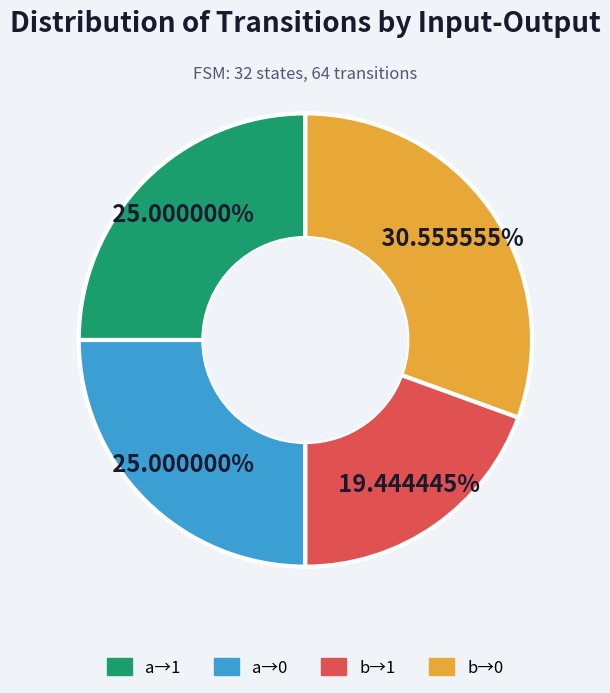

Is there any slice that represents more than half of the pie?

No